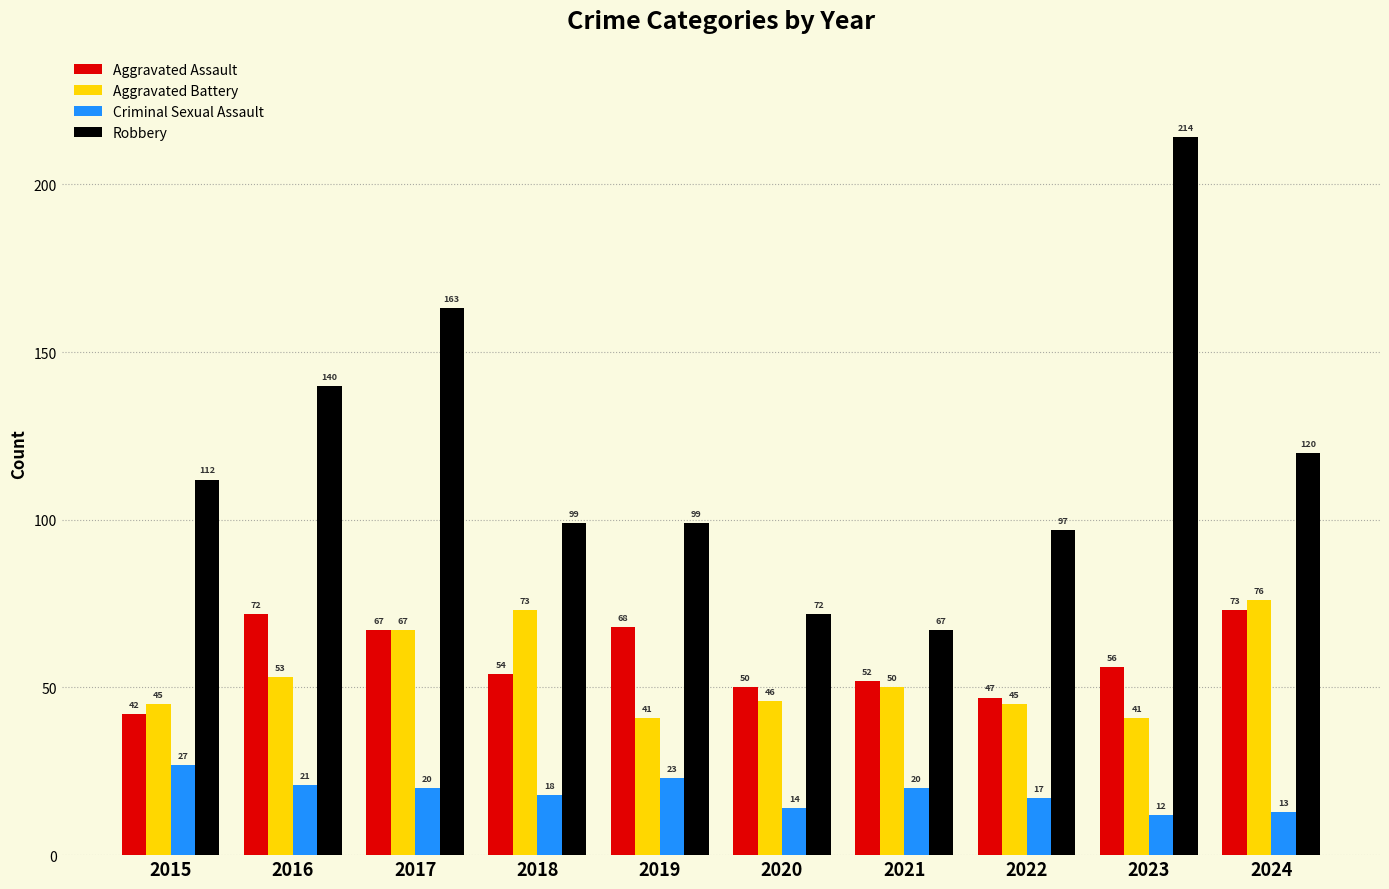

What are all the series names shown in the legend?

Aggravated Assault, Aggravated Battery, Criminal Sexual Assault, Robbery